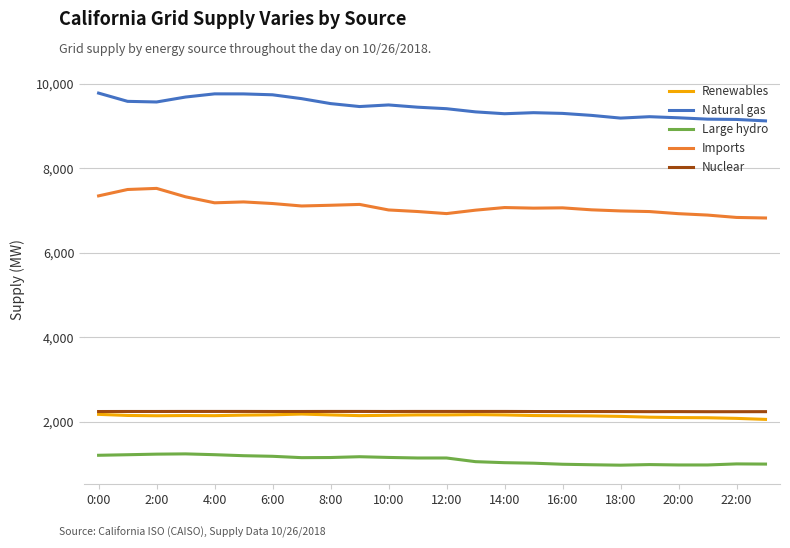

What is the maximum value for Renewables?

2188